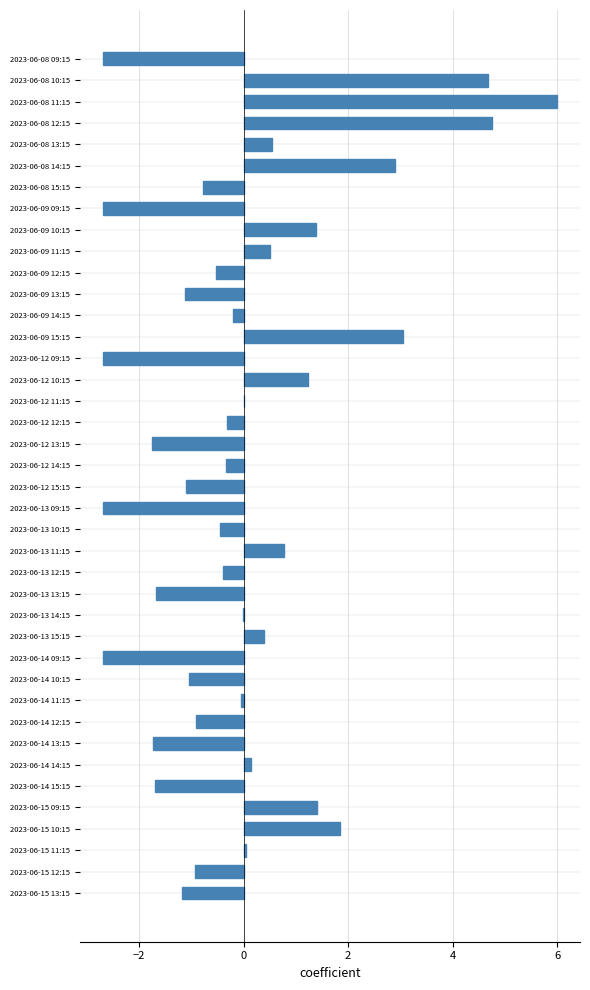

What is the maximum value shown in the chart?

6.0